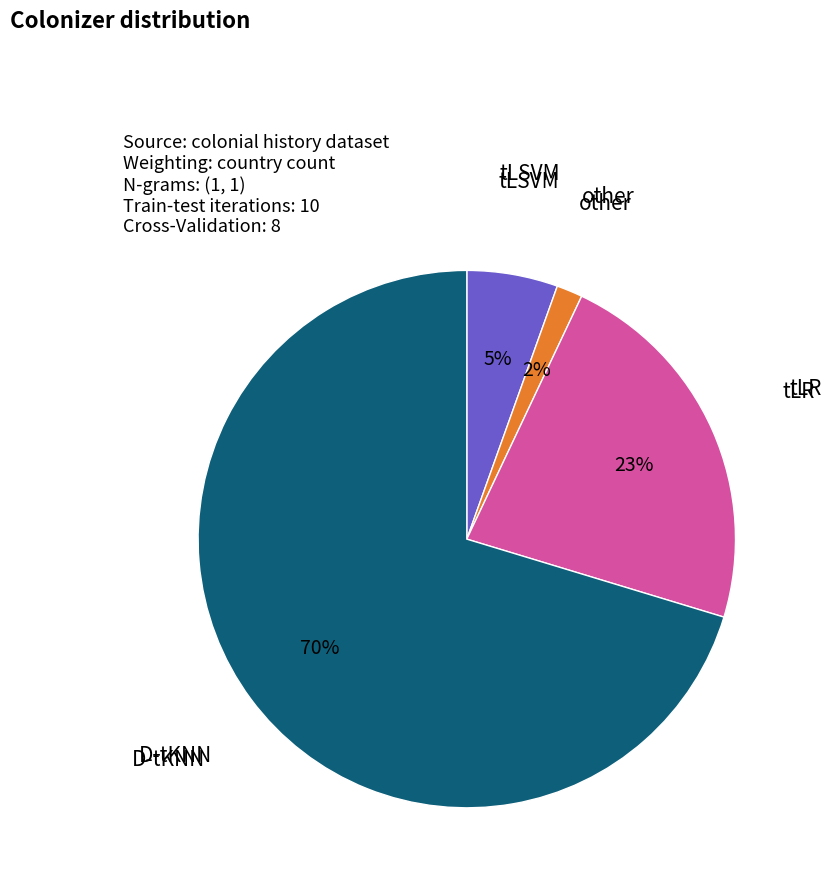

Do D-tKNN and tLR together represent more than half of the pie?

Yes